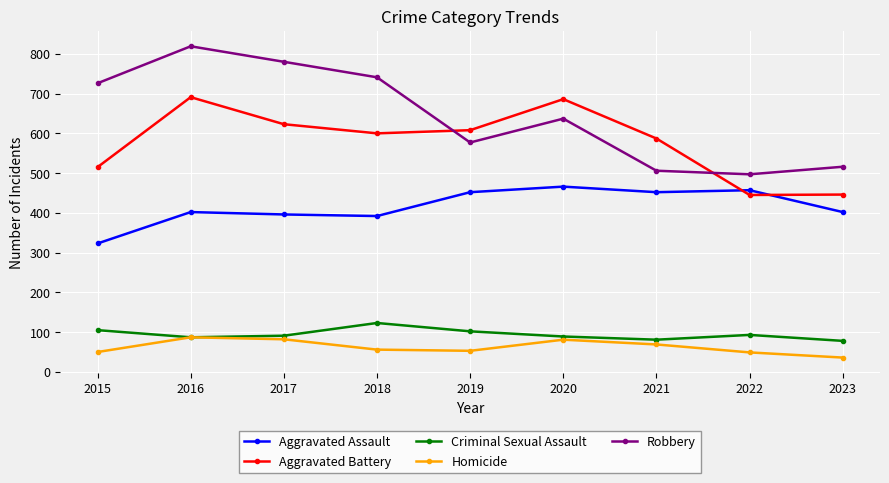

True or false: Aggravated Assault and Robbery cross at least once.

False